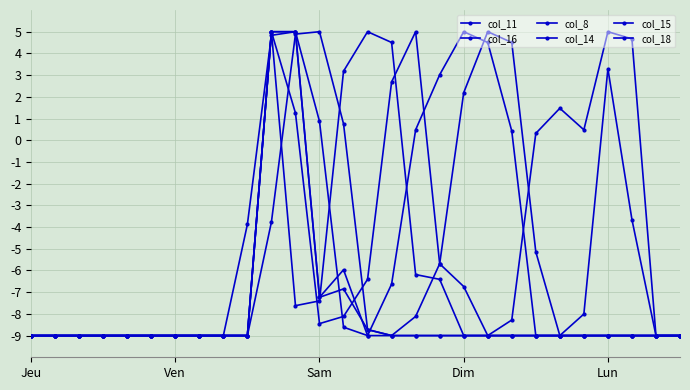

List the series in order of their peak value, highest first.

col_11, col_16, col_8, col_14, col_15, col_18